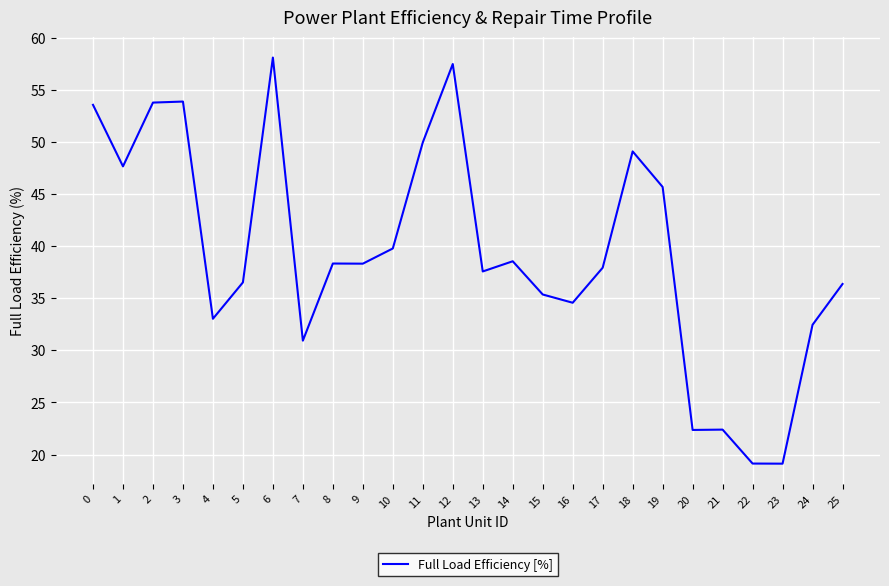

The value at 20 is 22.4. True or false?

True